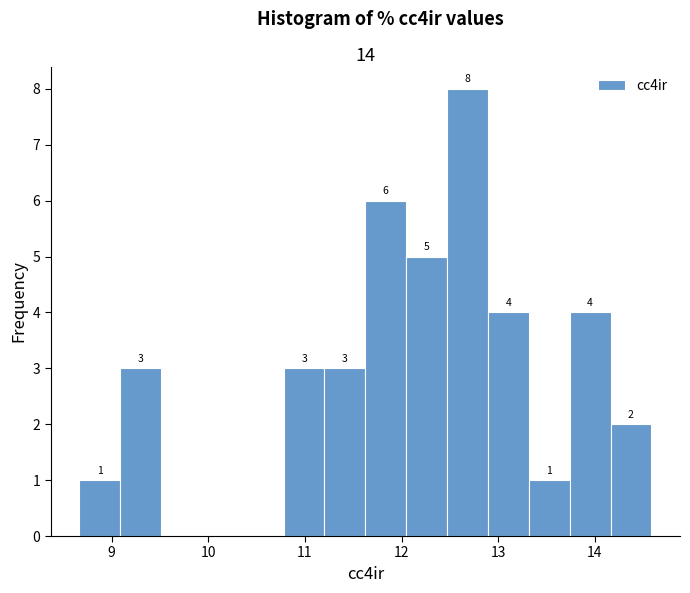

Over which range of the x-axis is the bar tallest?

12.5 to 12.9